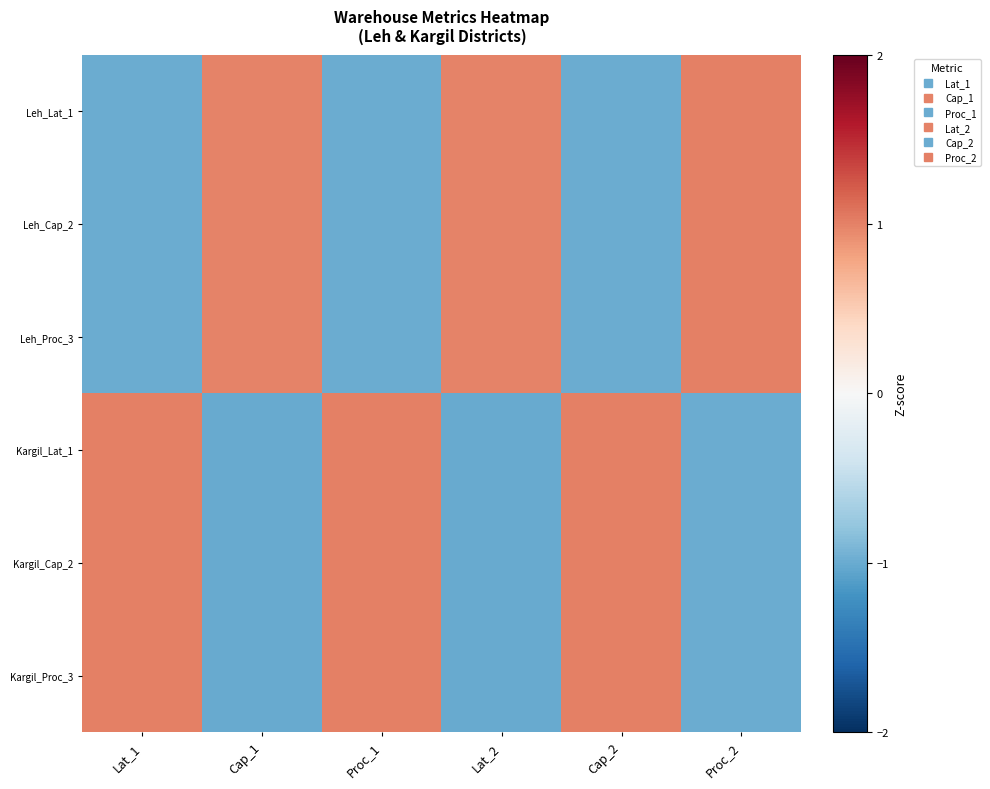

Reading right to left, transcribe all the data shown in this chart.

Leh_Lat_1: Proc_2=1.0	Cap_2=-1.0	Lat_2=1.0	Proc_1=-1.0	Cap_1=1.0	Lat_1=-1.0
Leh_Cap_2: Proc_2=1.0	Cap_2=-1.0	Lat_2=1.0	Proc_1=-1.0	Cap_1=1.0	Lat_1=-1.0
Leh_Proc_3: Proc_2=1.0	Cap_2=-1.0	Lat_2=1.0	Proc_1=-1.0	Cap_1=1.0	Lat_1=-1.0
Kargil_Lat_1: Proc_2=-1.0	Cap_2=1.0	Lat_2=-1.0	Proc_1=1.0	Cap_1=-1.0	Lat_1=1.0
Kargil_Cap_2: Proc_2=-1.0	Cap_2=1.0	Lat_2=-1.0	Proc_1=1.0	Cap_1=-1.0	Lat_1=1.0
Kargil_Proc_3: Proc_2=-1.0	Cap_2=1.0	Lat_2=-1.0	Proc_1=1.0	Cap_1=-1.0	Lat_1=1.0